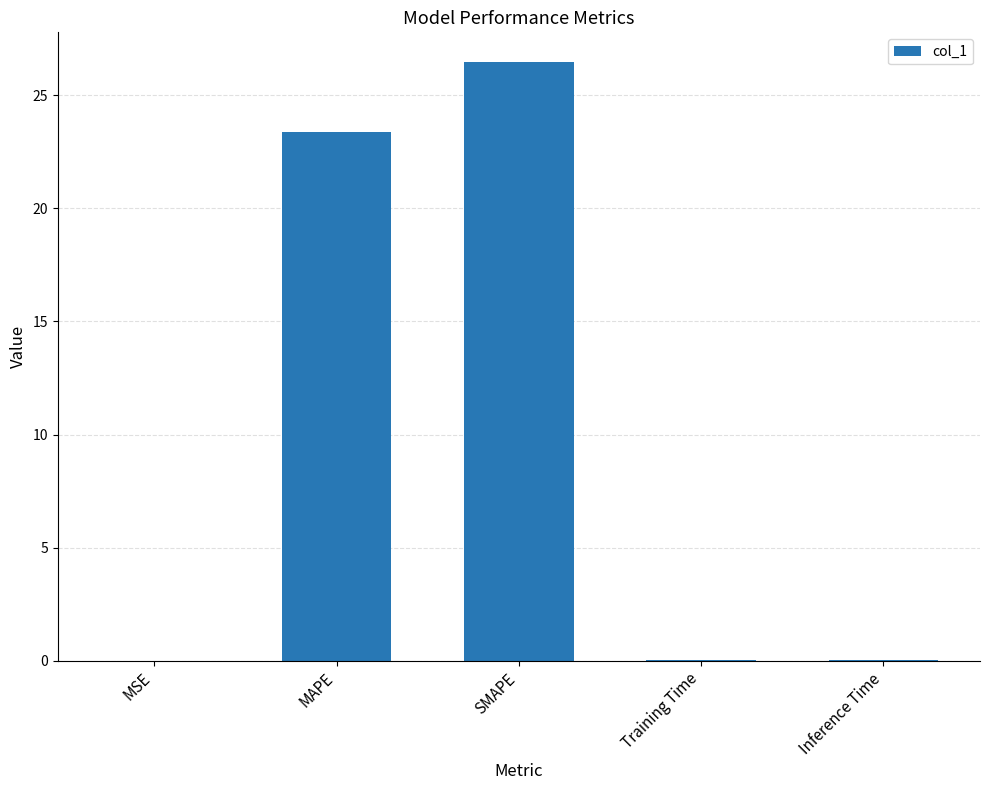

Which label corresponds to the largest value in the chart?

SMAPE